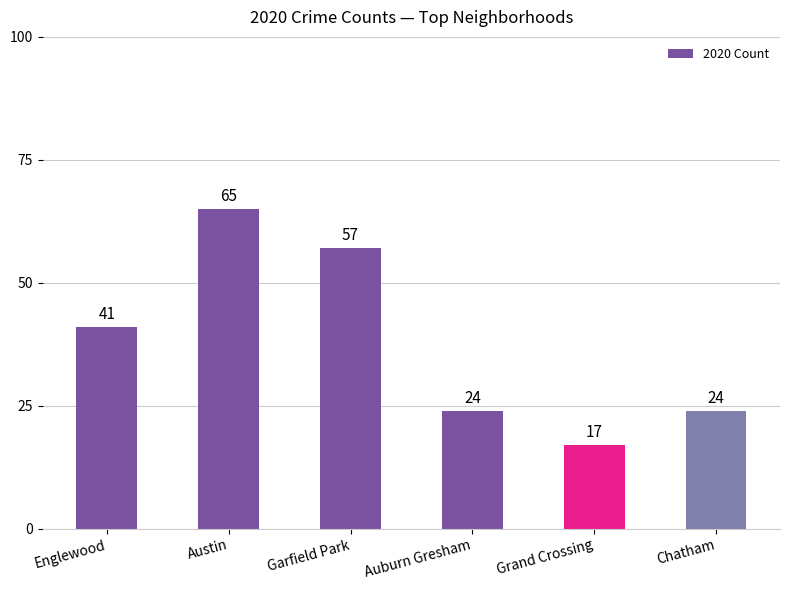

What is the value of the 5th bar from the left?

17